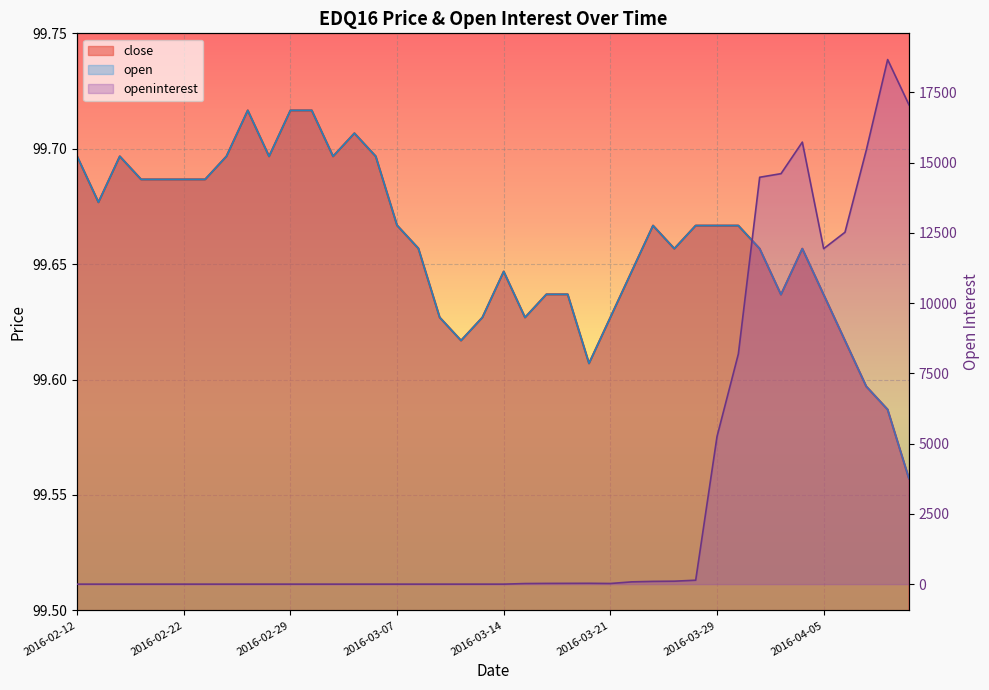

Where is open nearest to the value 99?

2016-04-11